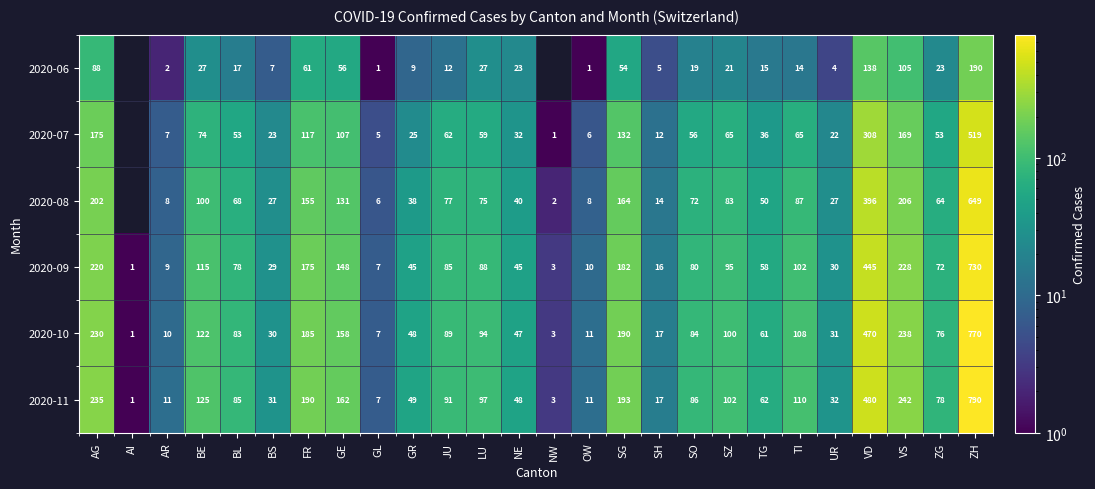

The 2020-08 series shows 13 at UR. True or false?

False